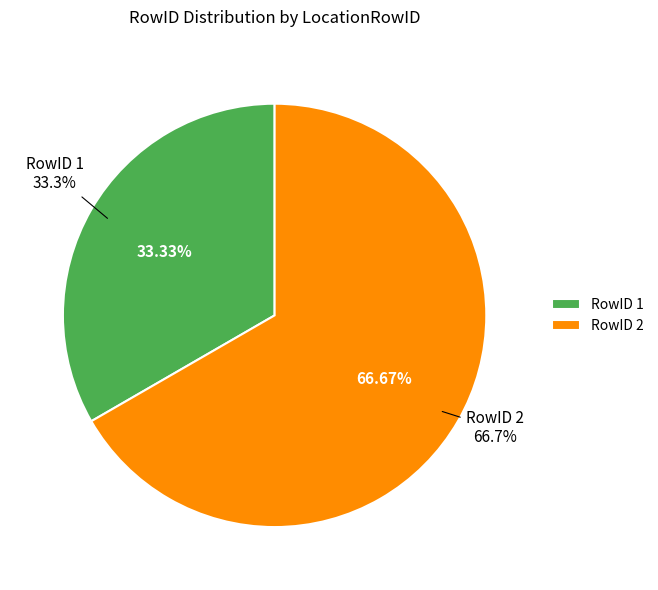

To the nearest percent, what is the difference between the 1 and 2 slice percentages?

33%